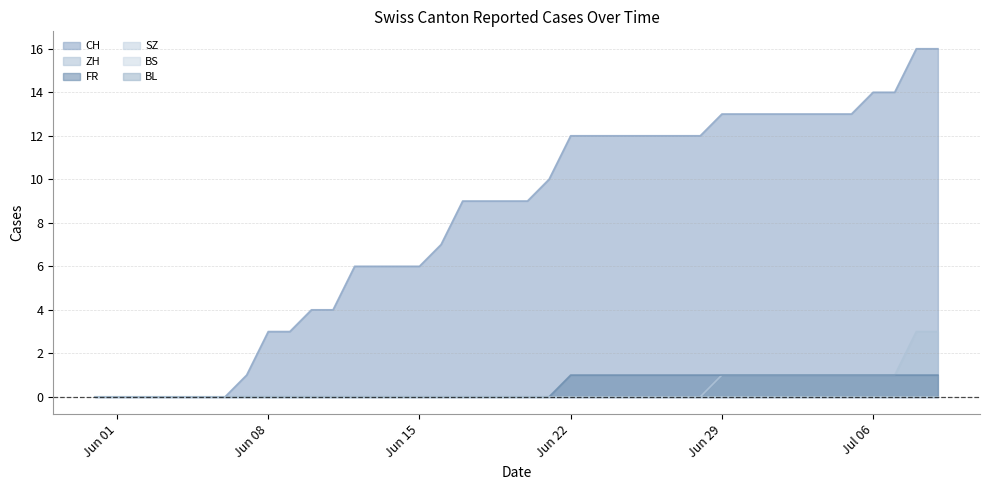

Which series changed the most between 2020-06-10 and 2020-06-13?

CH